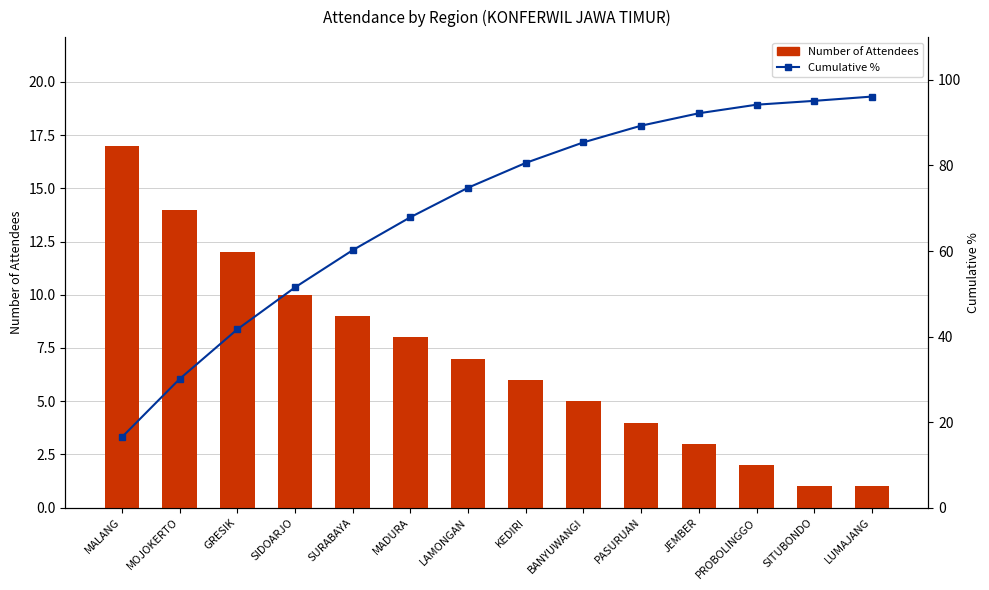

The Number of Attendees series shows 14.0 at MOJOKERTO. True or false?

True